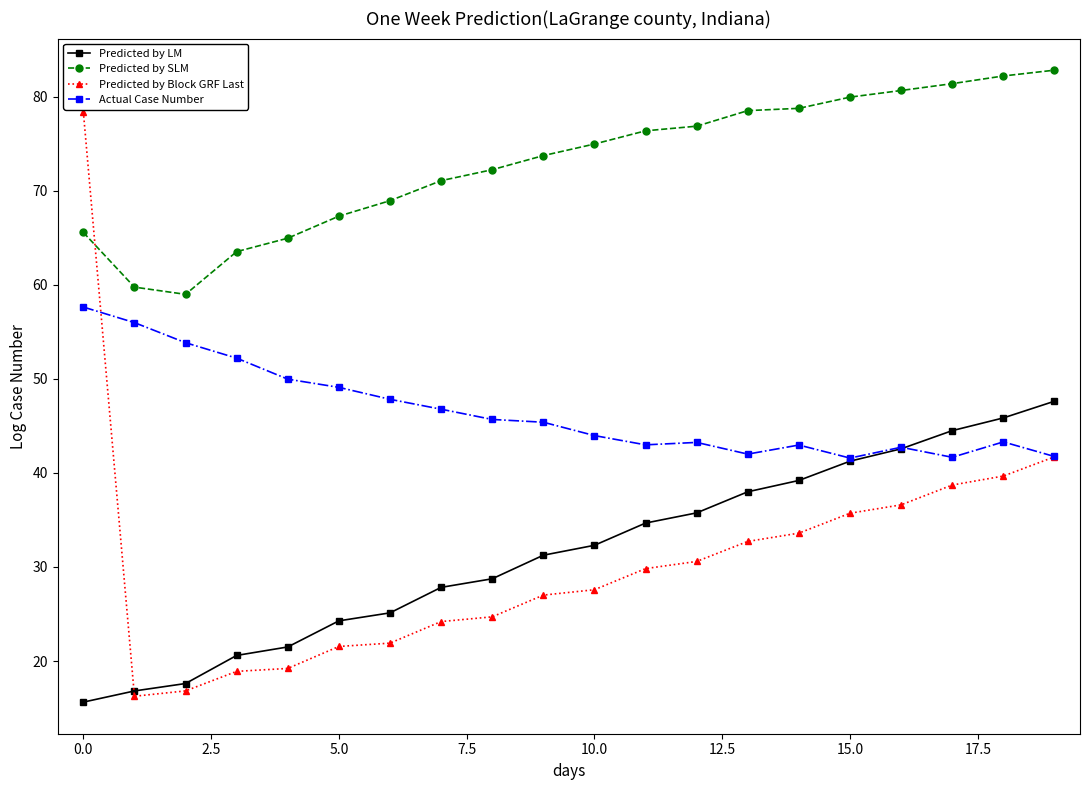

What is the greatest value displayed?

82.8